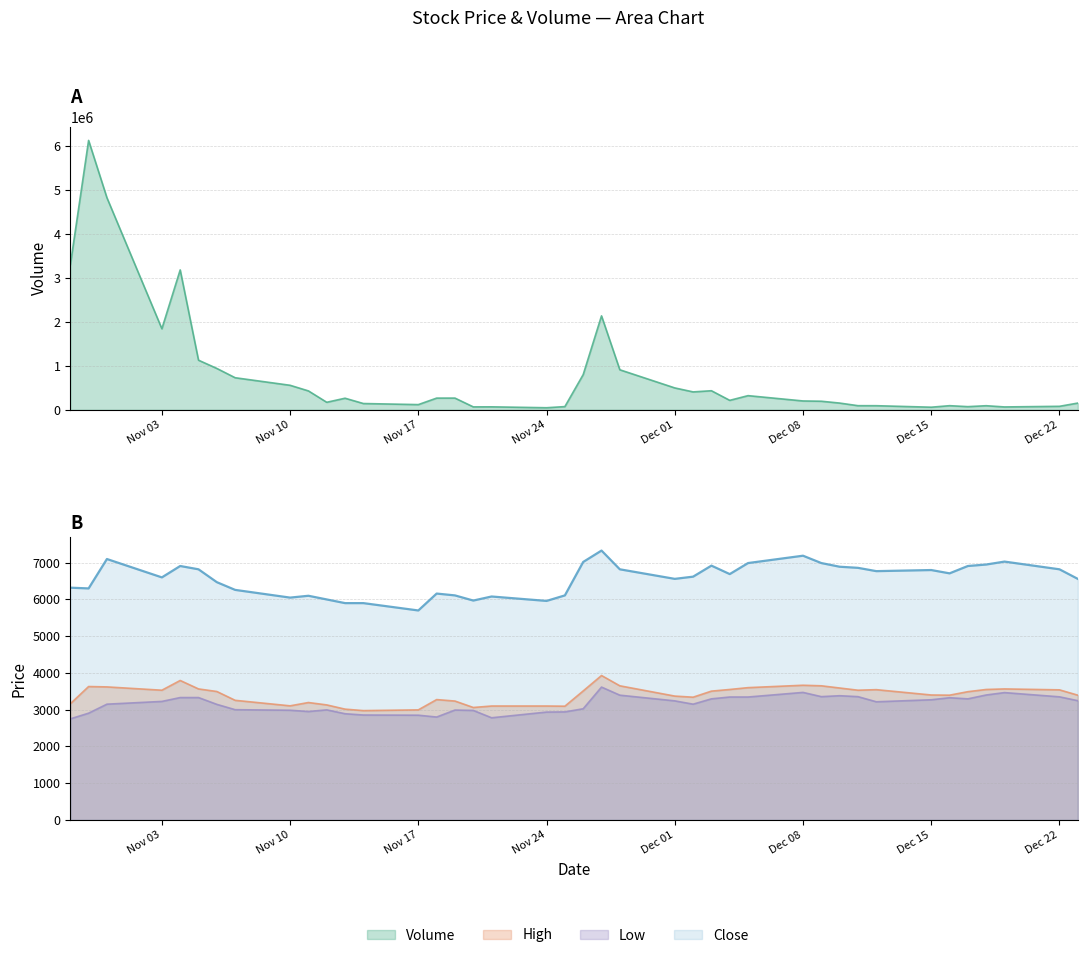

Reading right to left, transcribe all the data shown in this chart.

Volume: 152908	79356	65192	92796	71774	93682	59190	93202	93814	153170	194964	201246	322122	215138	433944	407294	497940	910770	2137808	801204	72906	46922	67456	66498	266452	266132	118218	142838	263492	171204	430060	557800	729798	941326	1128958	3183624	1844310	4827028	6130756	3290348
High: 3395	3540	3565	3550	3490	3395	3400	3545	3530	3590	3650	3665	3600	3550	3505	3340	3370	3650	3930	3510	3095	3100	3100	3060	3235	3275	2995	2975	3015	3130	3195	3105	3255	3495	3565	3795	3530	3620	3630	3160
Low: 3245	3350	3465	3400	3295	3325	3270	3215	3355	3380	3355	3470	3345	3345	3295	3150	3240	3395	3615	3025	2940	2935	2780	2980	2990	2800	2850	2855	2890	2995	2950	2985	3000	3145	3330	3330	3225	3150	2905	2750
Close: 6560	6820	7030	6950	6910	6710	6800	6770	6860	6890	6990	7190	6990	6690	6920	6620	6560	6820	7330	7020	6110	5960	6080	5970	6110	6160	5700	5900	5900	6000	6100	6050	6260	6470	6820	6910	6600	7100	6300	6320